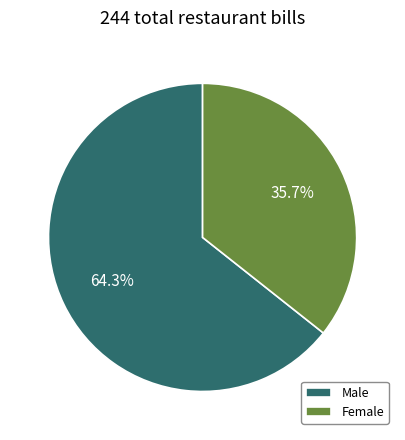

Which slice is the largest?

Male